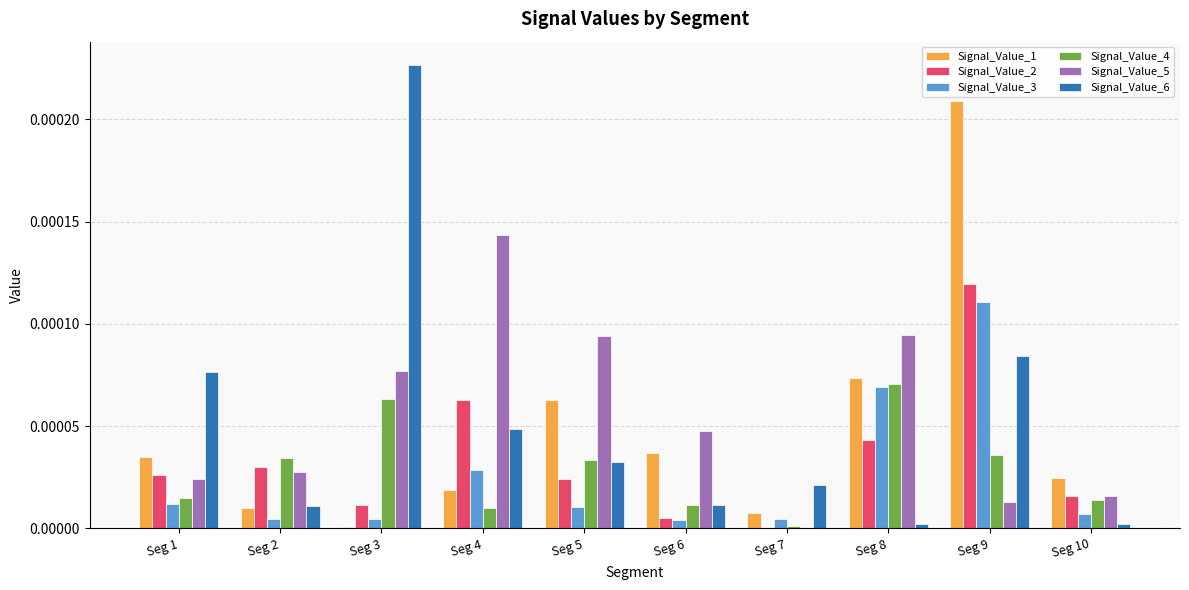

What are all the series names shown in the legend?

Signal_Value_1, Signal_Value_2, Signal_Value_3, Signal_Value_4, Signal_Value_5, Signal_Value_6